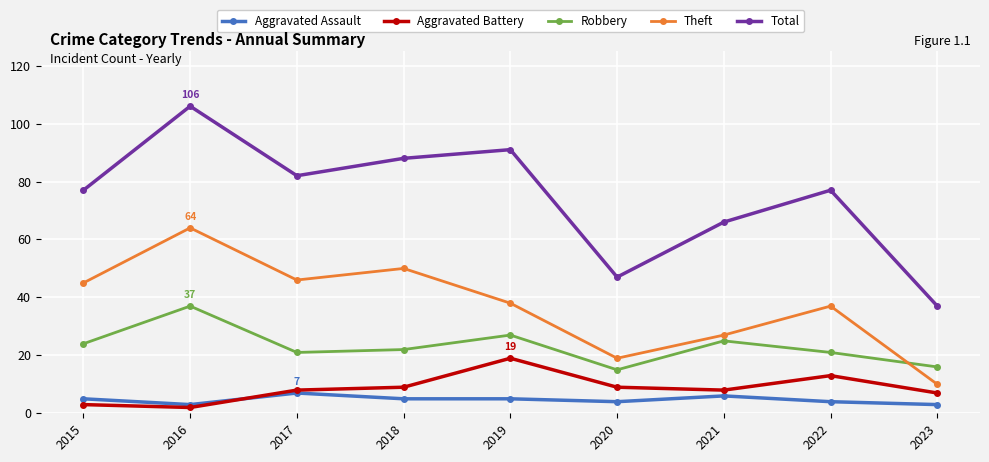

How many lines are shown in the chart?

5